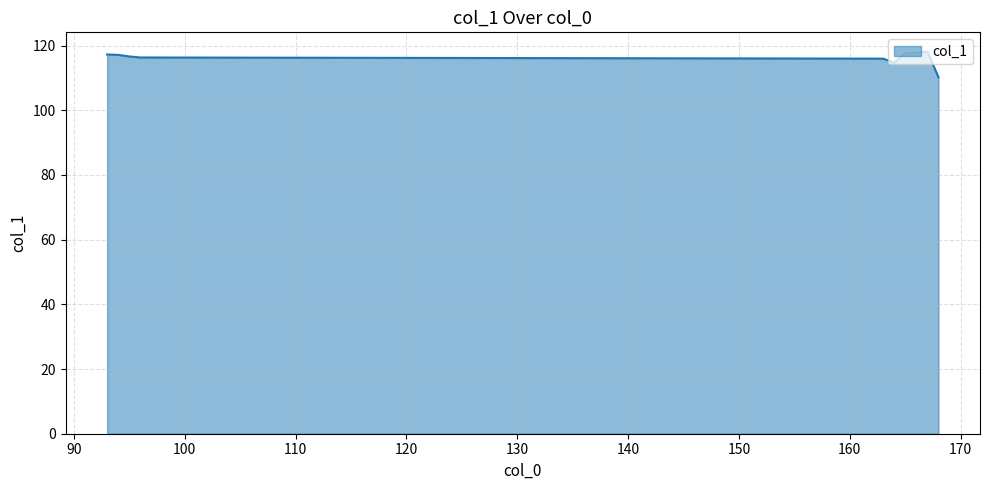

What is the smallest value displayed?

110.2